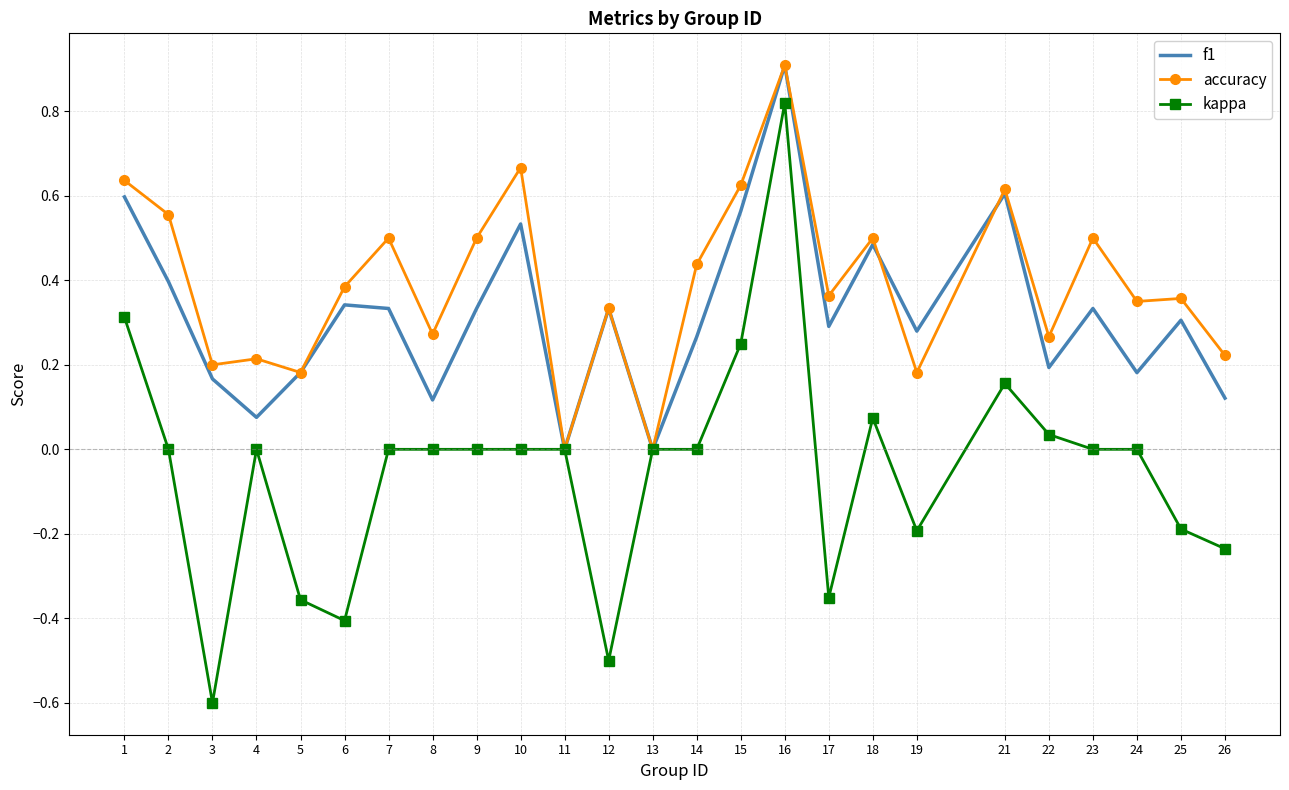

True or false: kappa has more than 2 points higher than both neighbors.

True